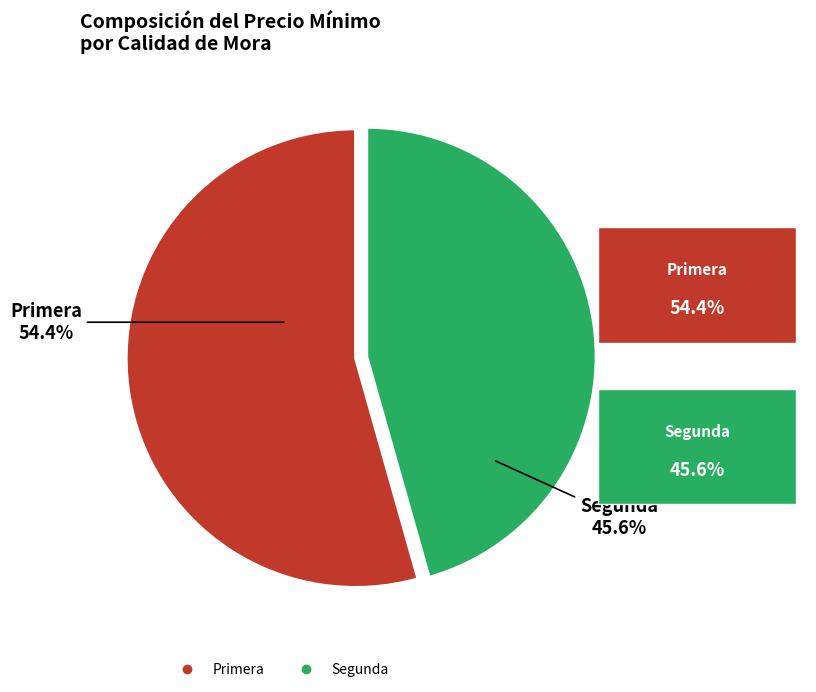

Does any single category account for the majority?

Yes